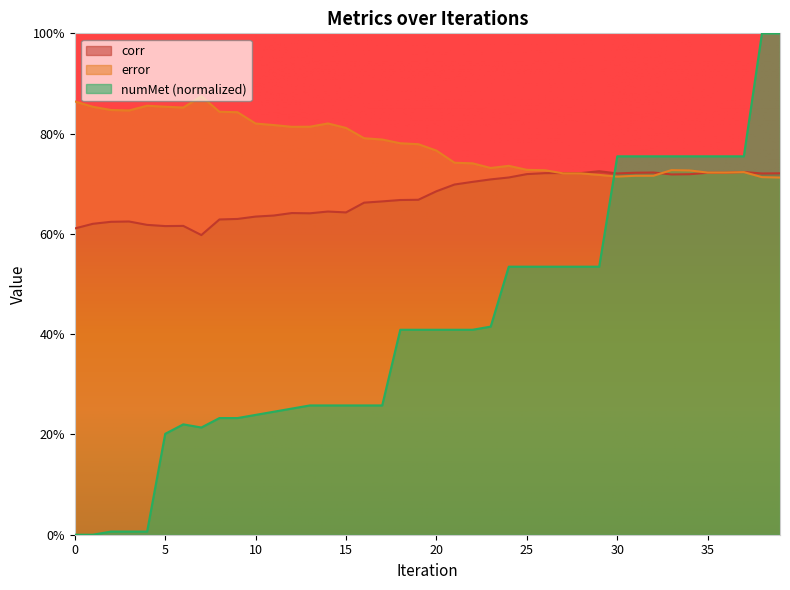

True or false: corr has a value of 0.7 at 36.

True